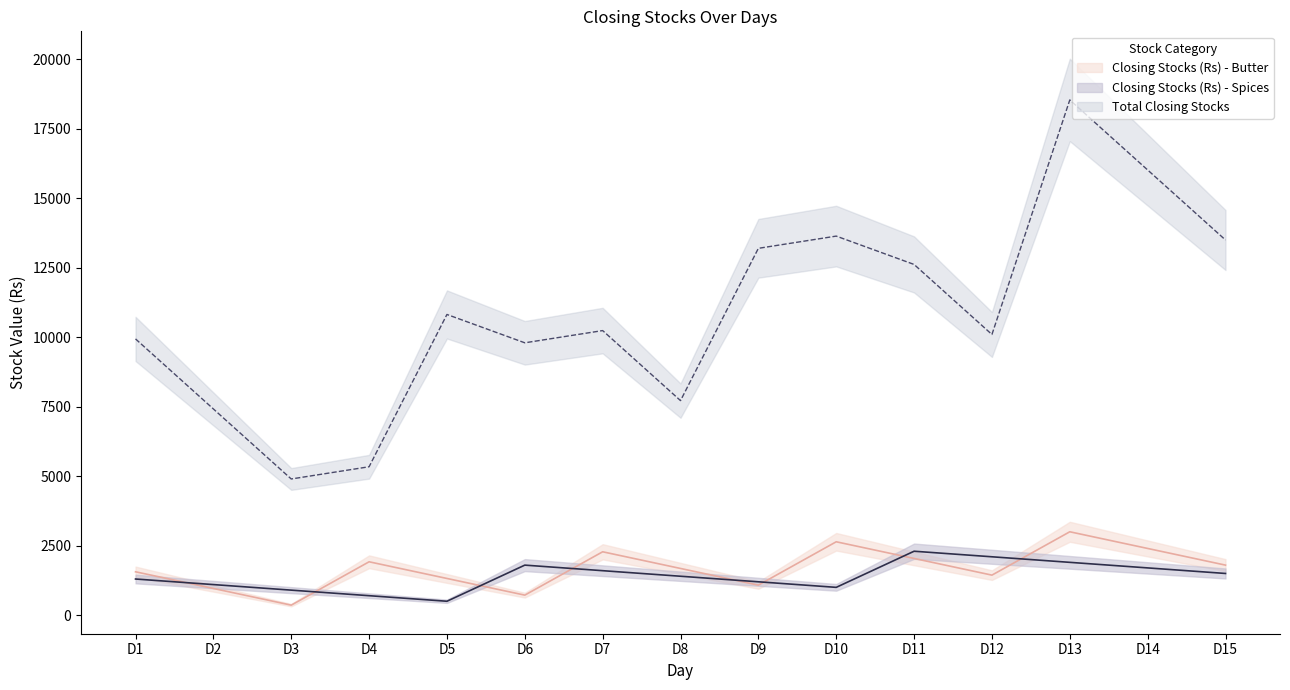

In Closing Stocks (Rs) - Spices line, how many points are lower than both neighbors (excluding endpoints)?

2